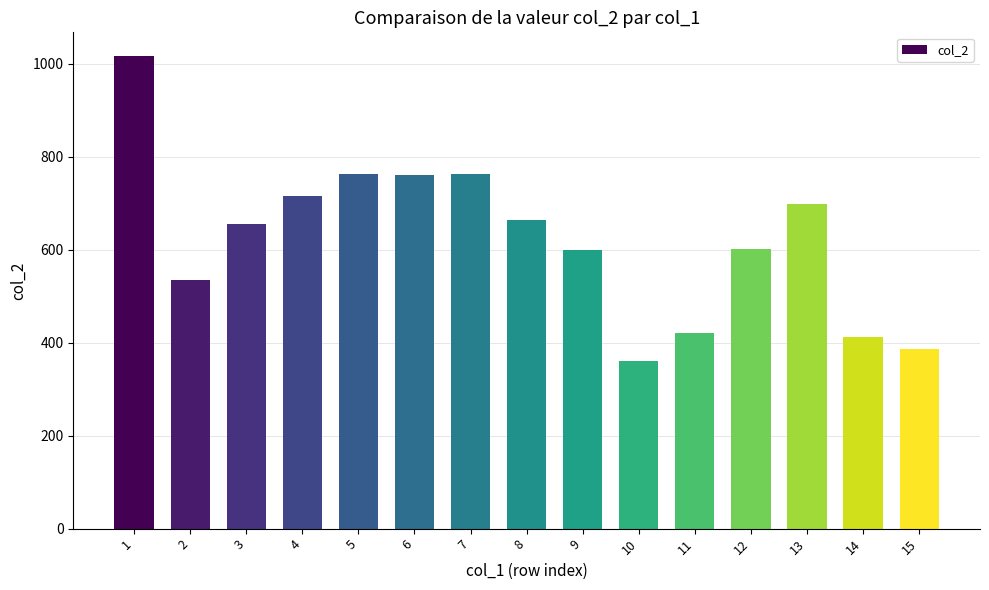

What is the smallest value displayed?

360